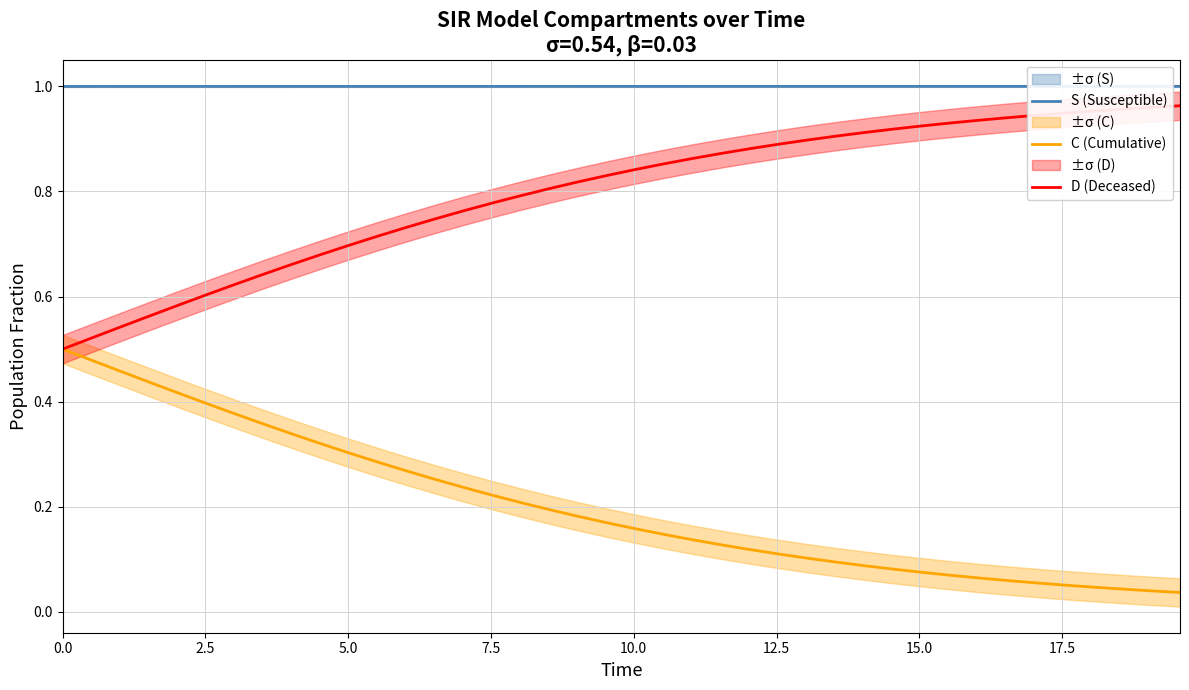

What is the sum of all C (Cumulative) values?

8.1